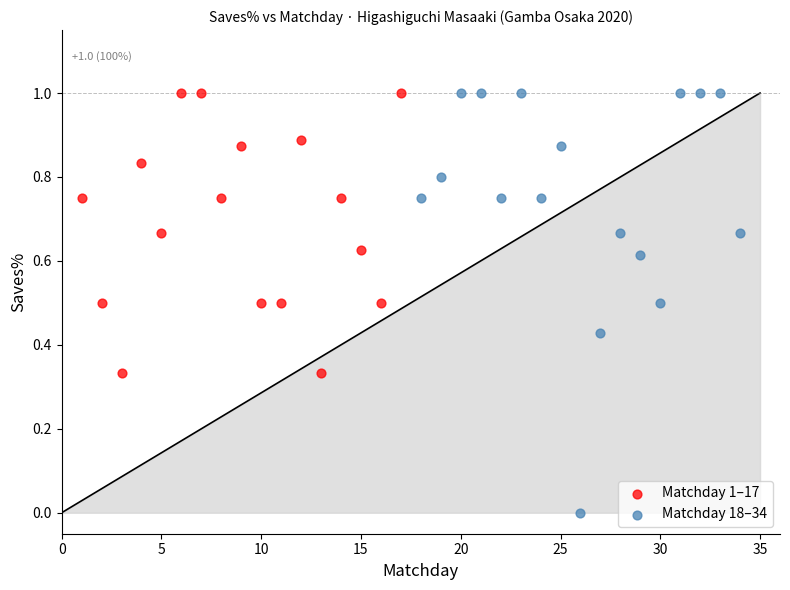

Which series has the widest spread of Y values?

Matchday 18–34